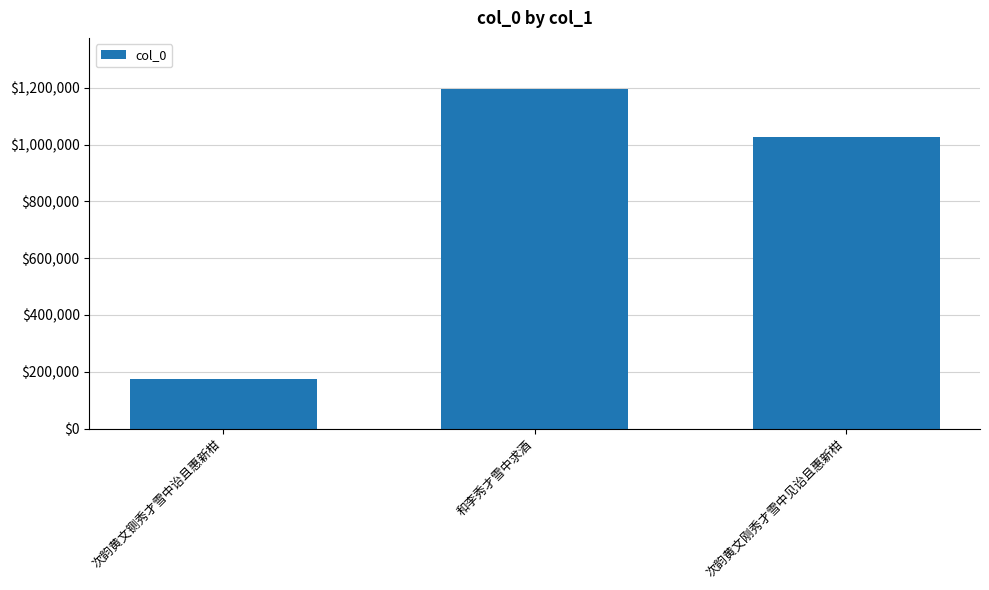

At which category does the chart reach its minimum across all series?

次韵黄文铡秀才雪中诒且惠新柑